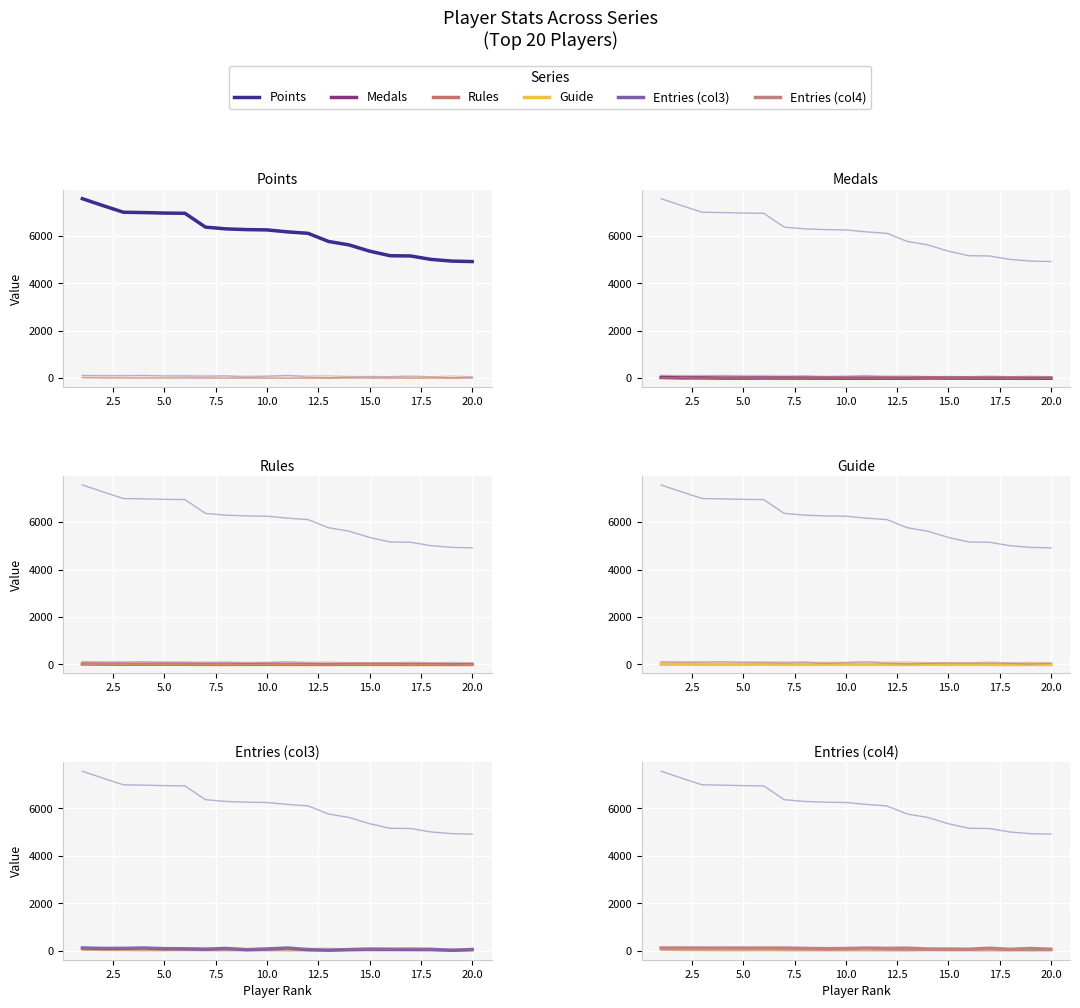

Is it true that Points equals 3986 at 10.0?

False